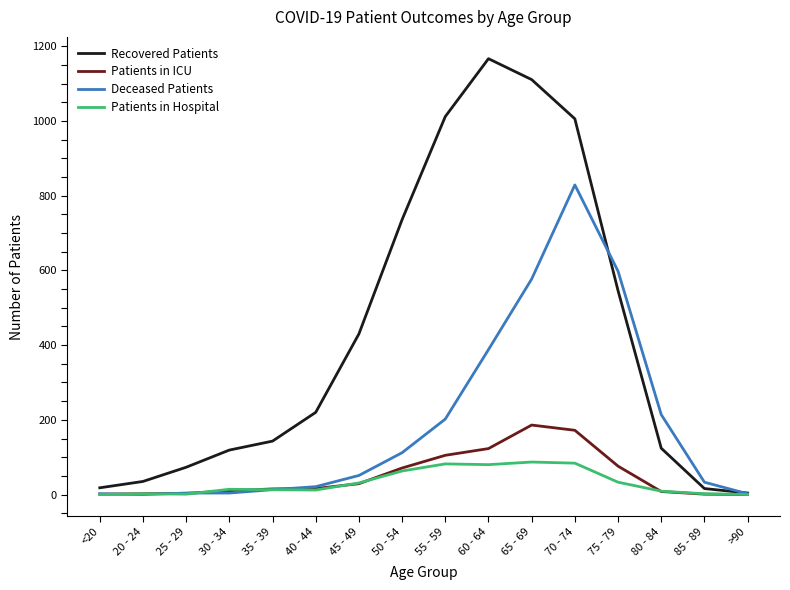

At which category is the sum across all series the highest?

70 - 74